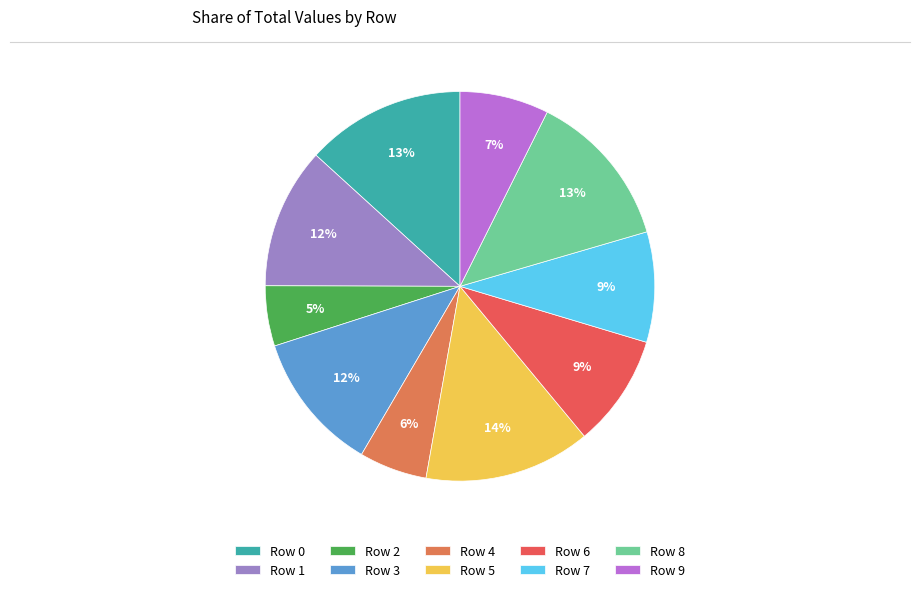

The Row 7 slice represents 17% of the pie. True or false?

False